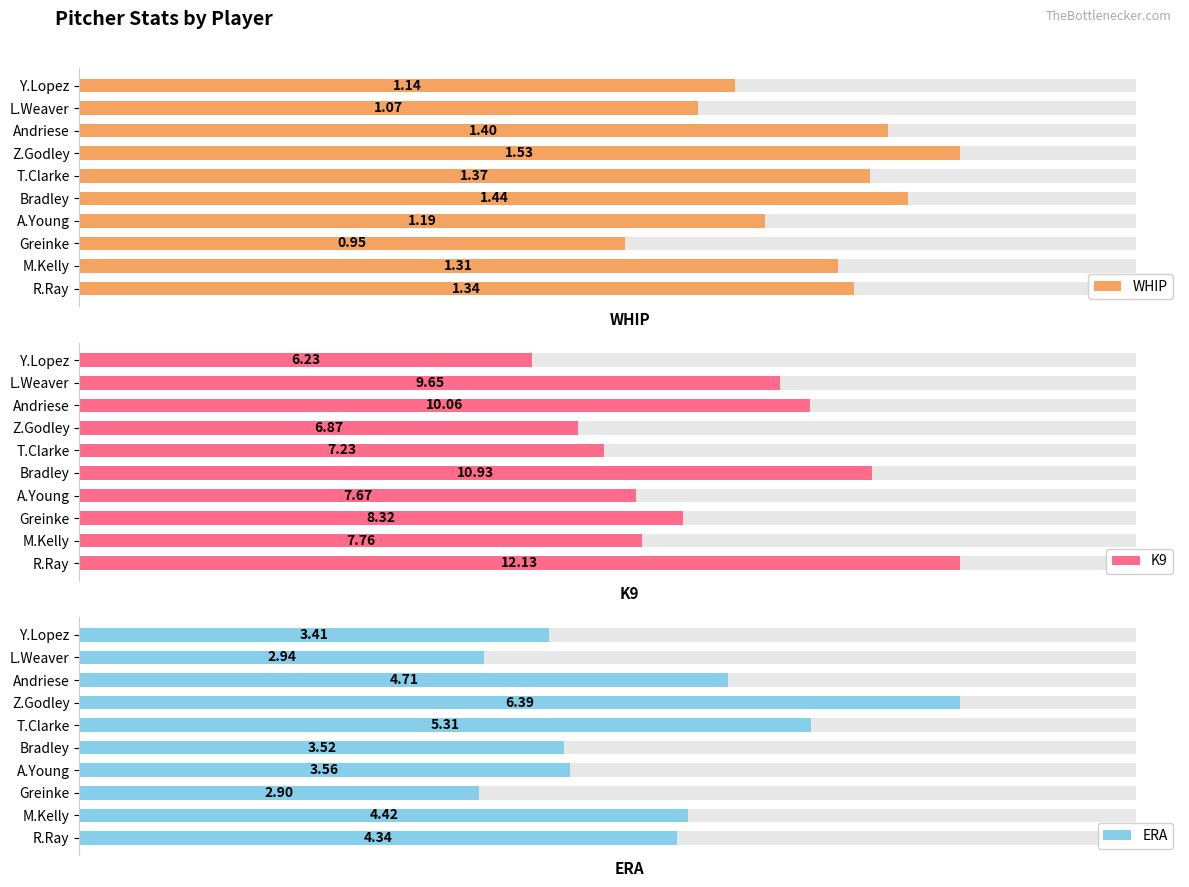

At how many categories does at least one series exceed 6?

10